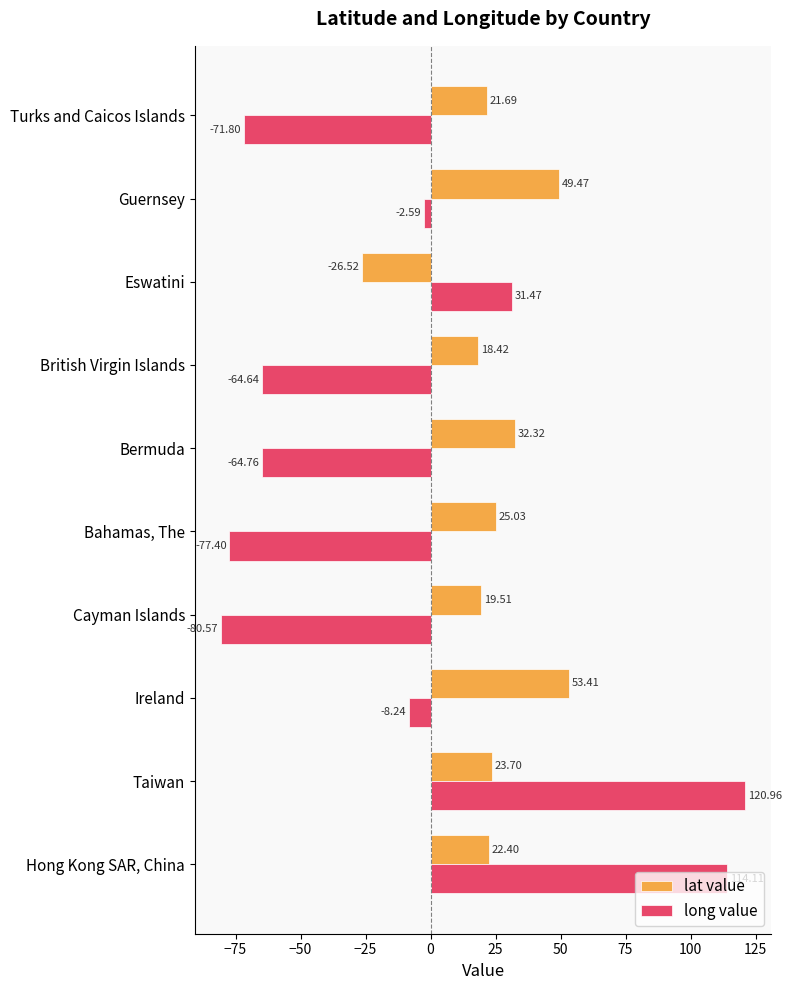

What is the difference between the highest and lowest values at Eswatini?

58.0